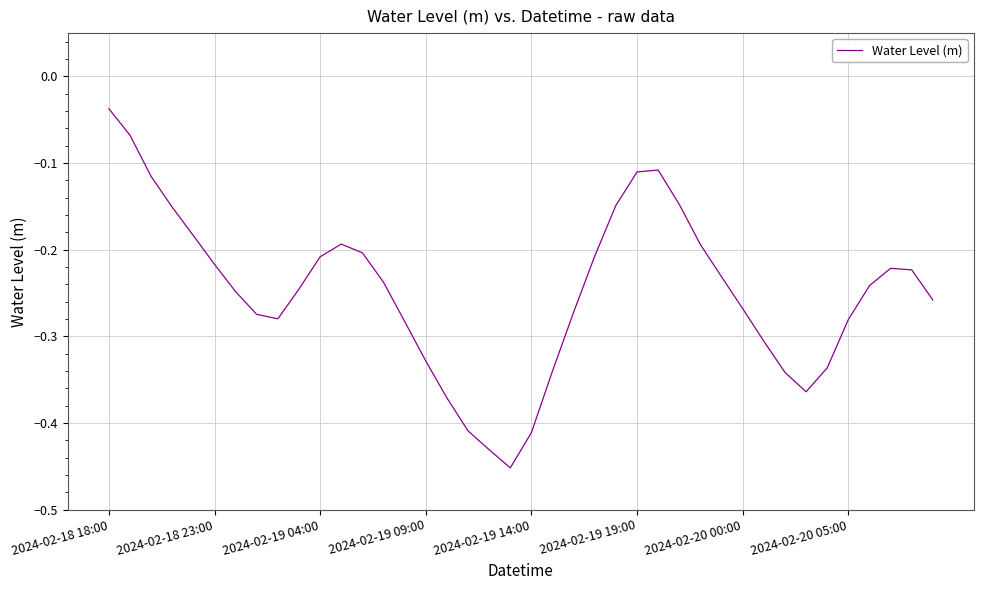

What is the difference between the maximum and minimum values?

0.4